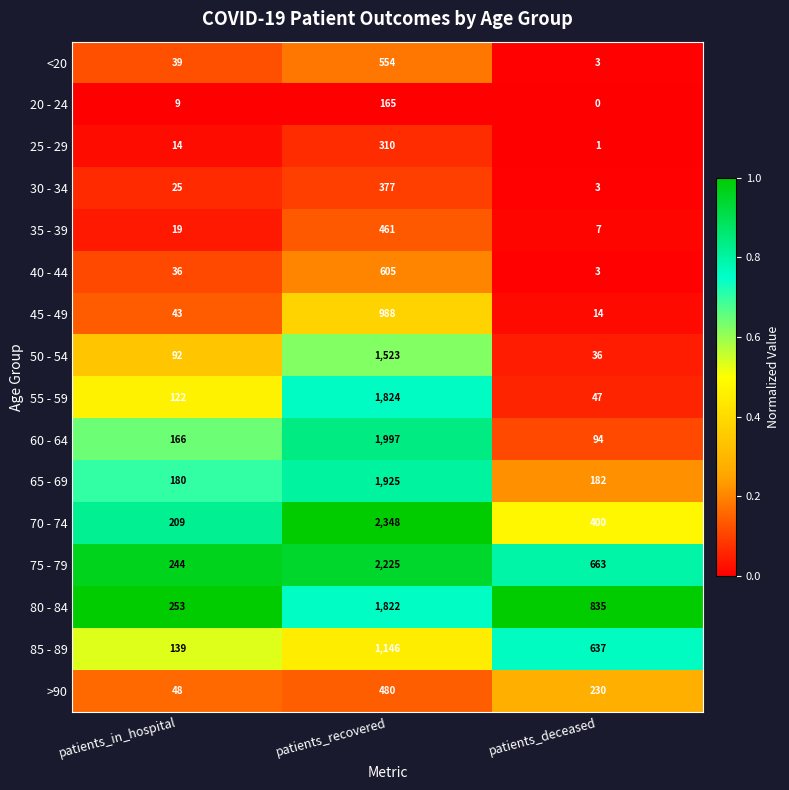

Is it true that 65 - 69 equals 182 at patients_deceased?

True